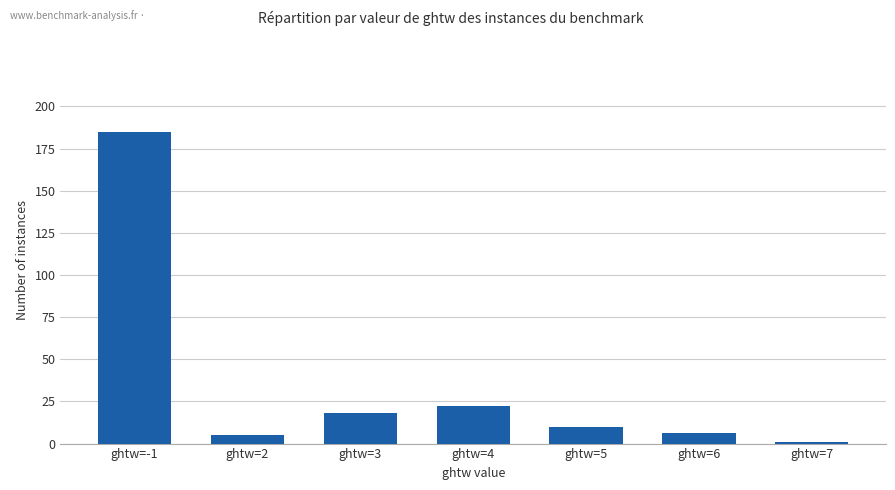

Between ghtw=6 and ghtw=-1, which is larger?

ghtw=-1